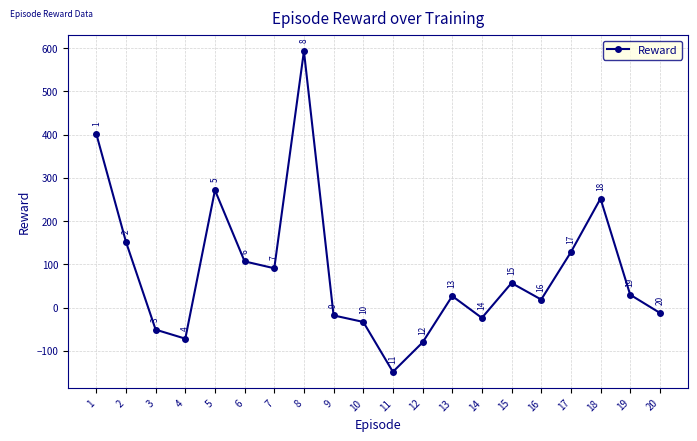

Where is the first local maximum?

5